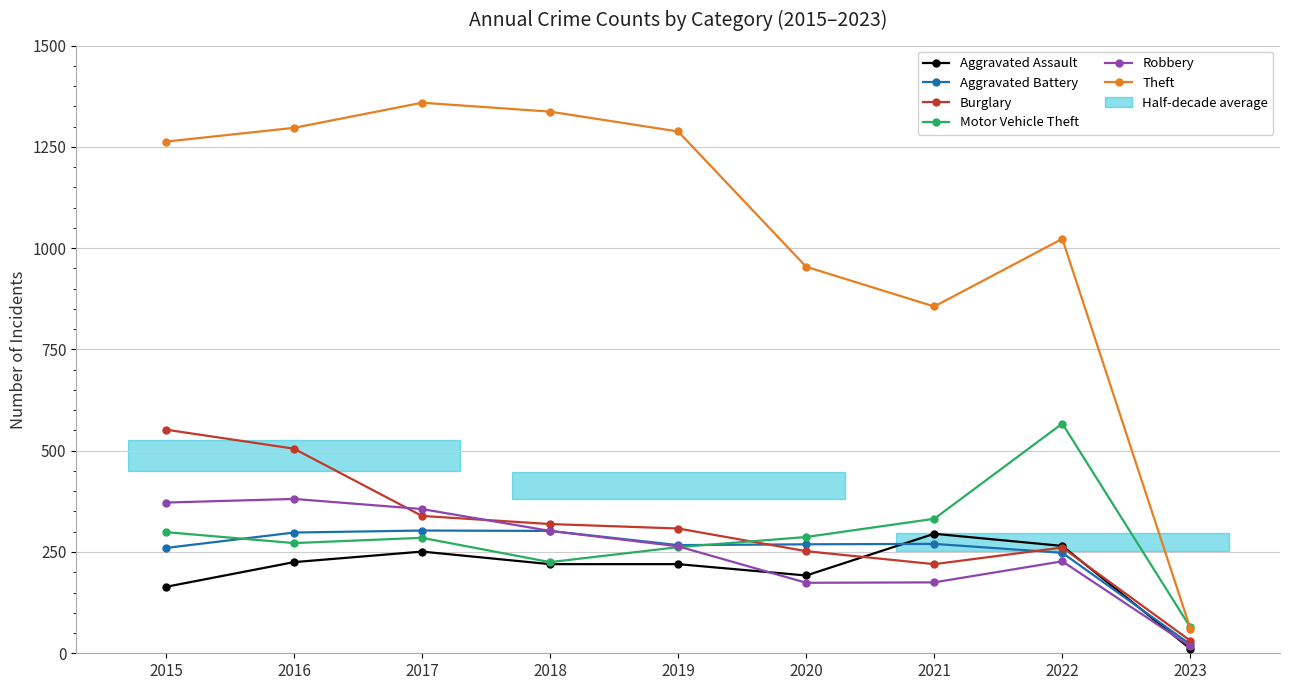

How many times do Motor Vehicle Theft and Robbery cross each other?

1